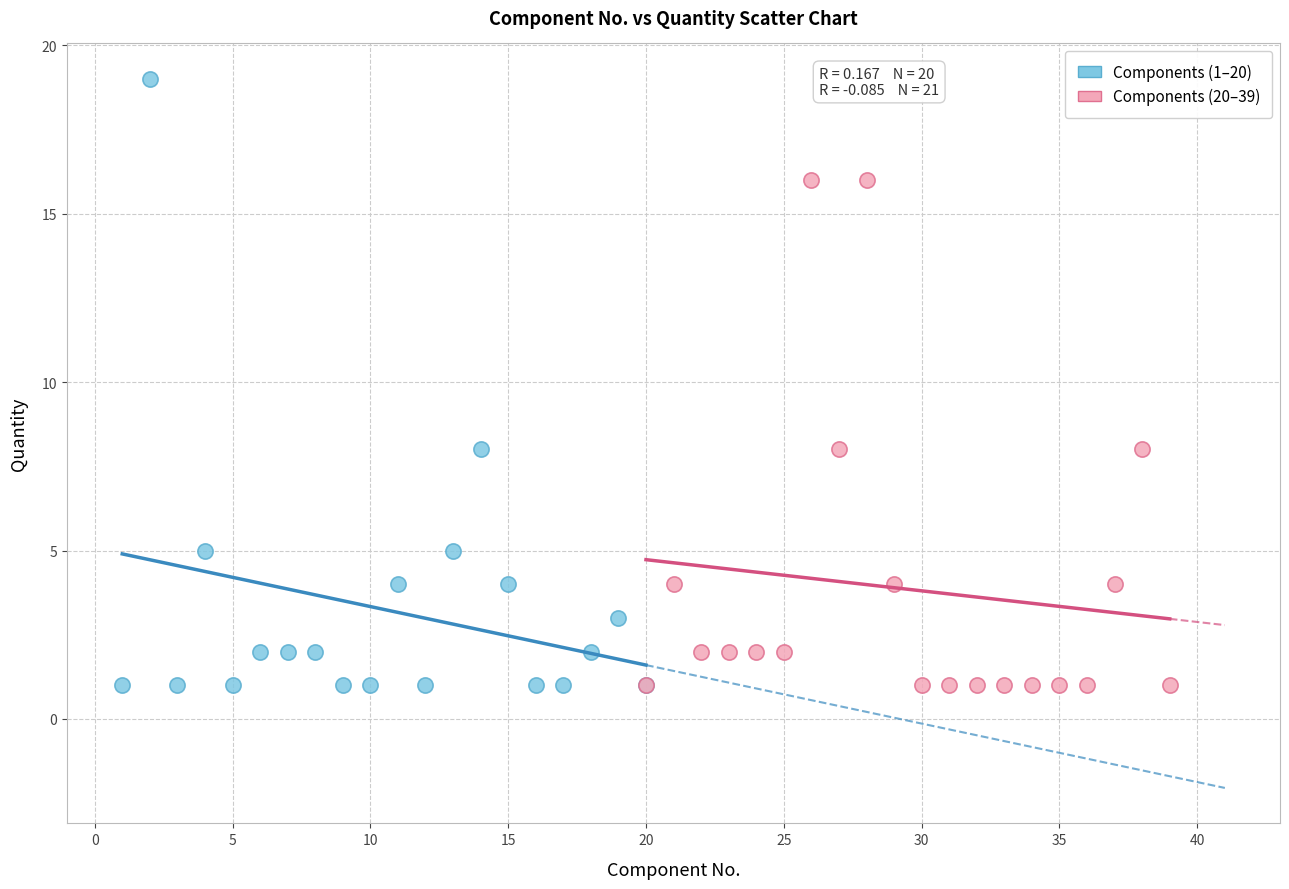

Which series reaches the maximum Y coordinate?

Components (1–20)